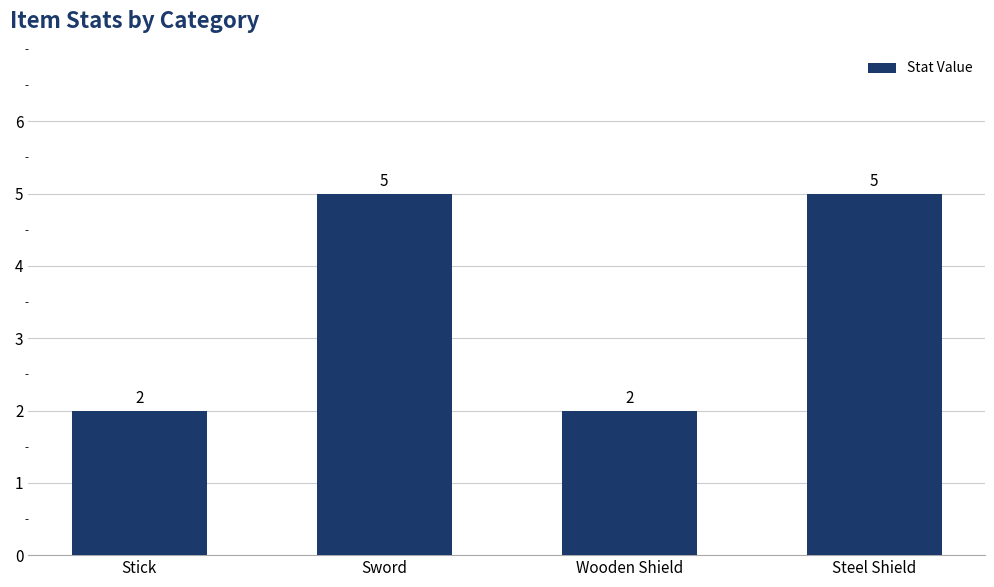

What is the difference between the maximum and second lowest values?

3